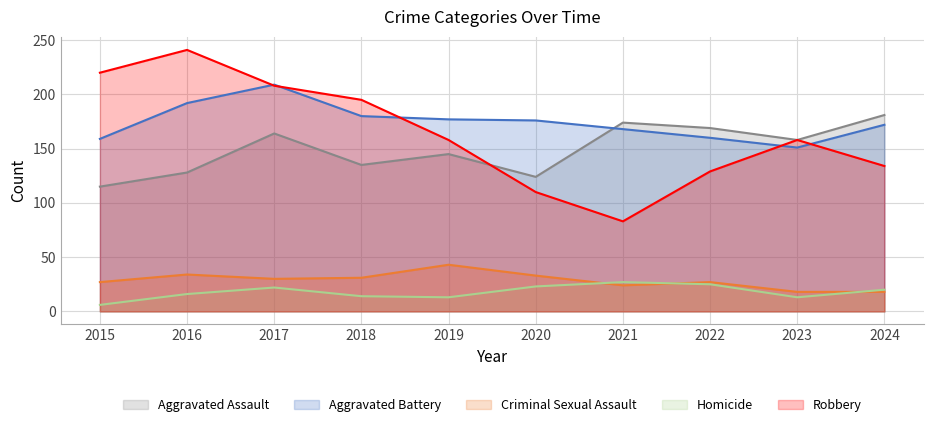

What is the total value across all series at 2024?

525